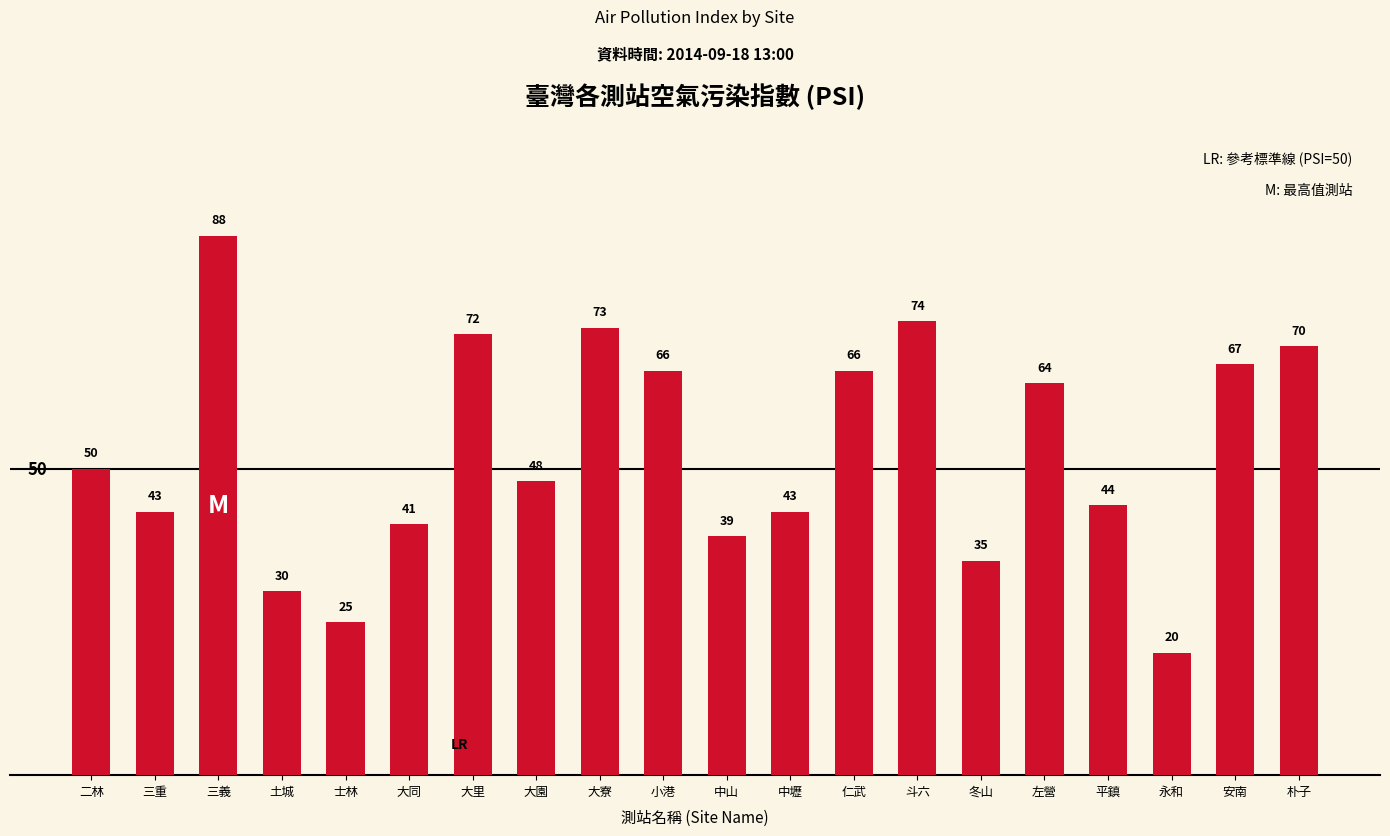

What is the label of the 12th bar from the left?

中壢